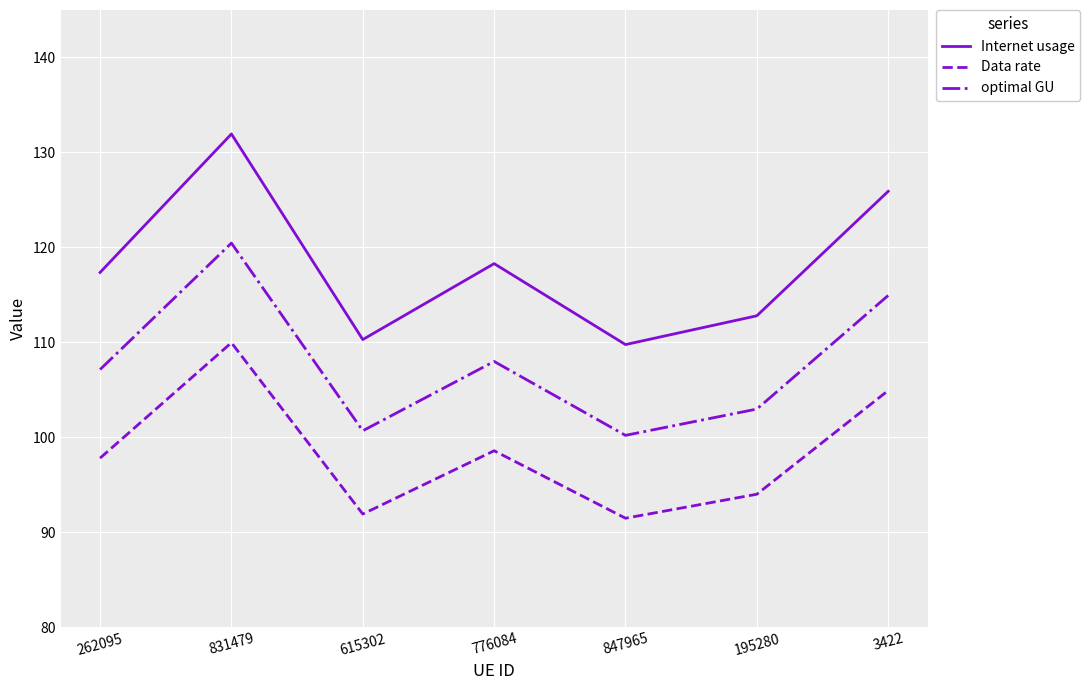

Which series has the widest spread of values?

Internet usage